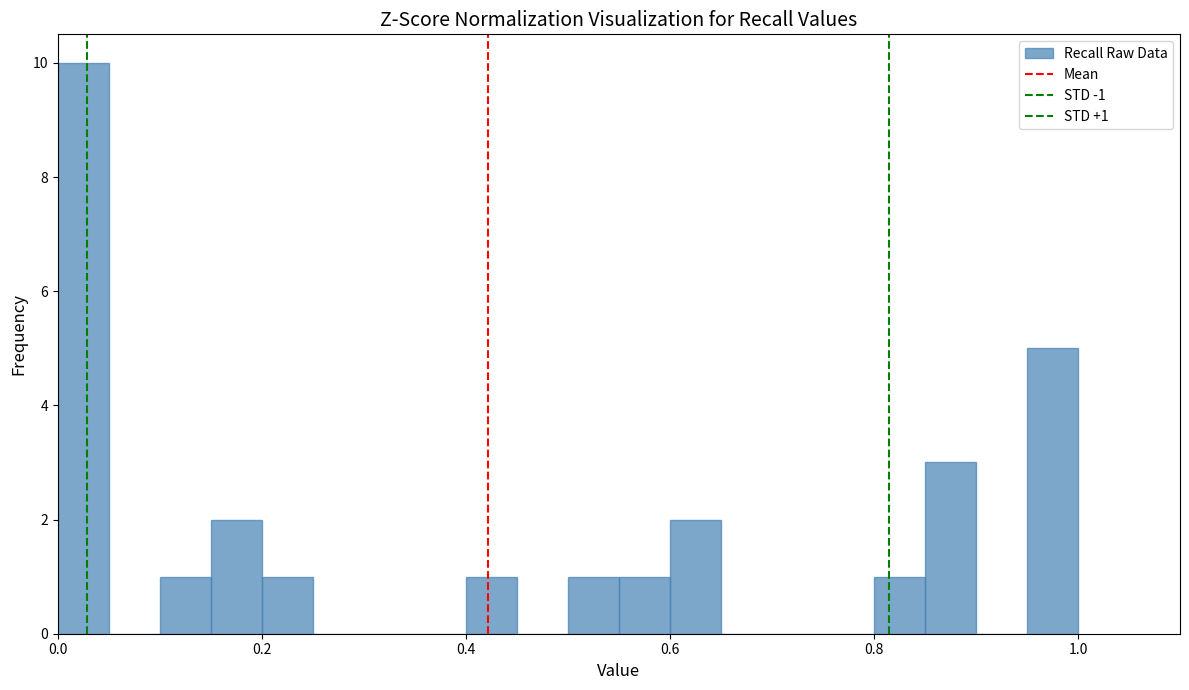

Read against the x-axis, roughly where is the centre of the tallest bar?

0.02